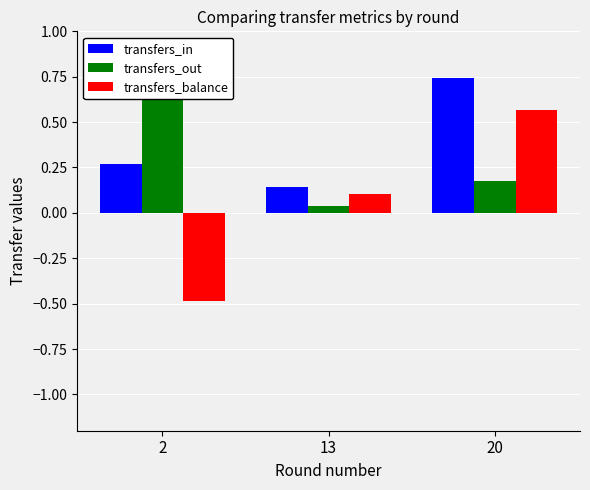

Which has a higher value, 2 or 20?

20